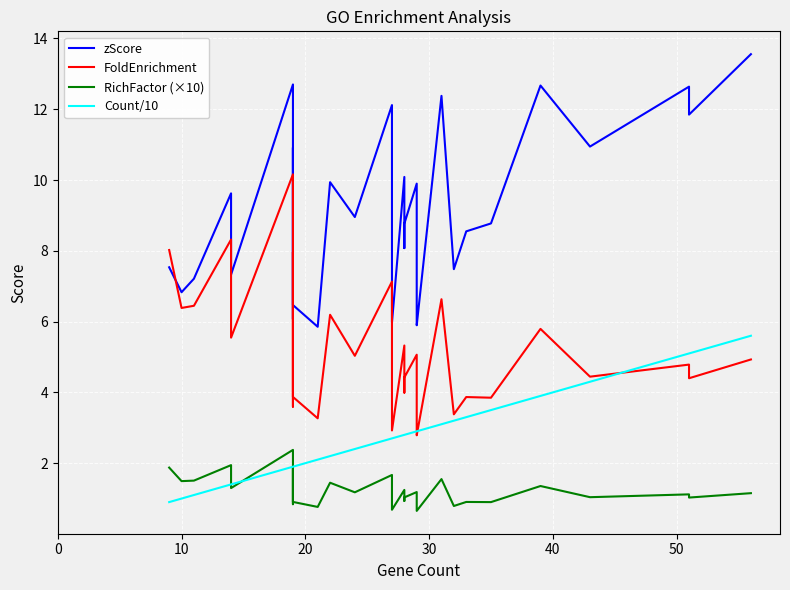

How many lines are shown in the chart?

4